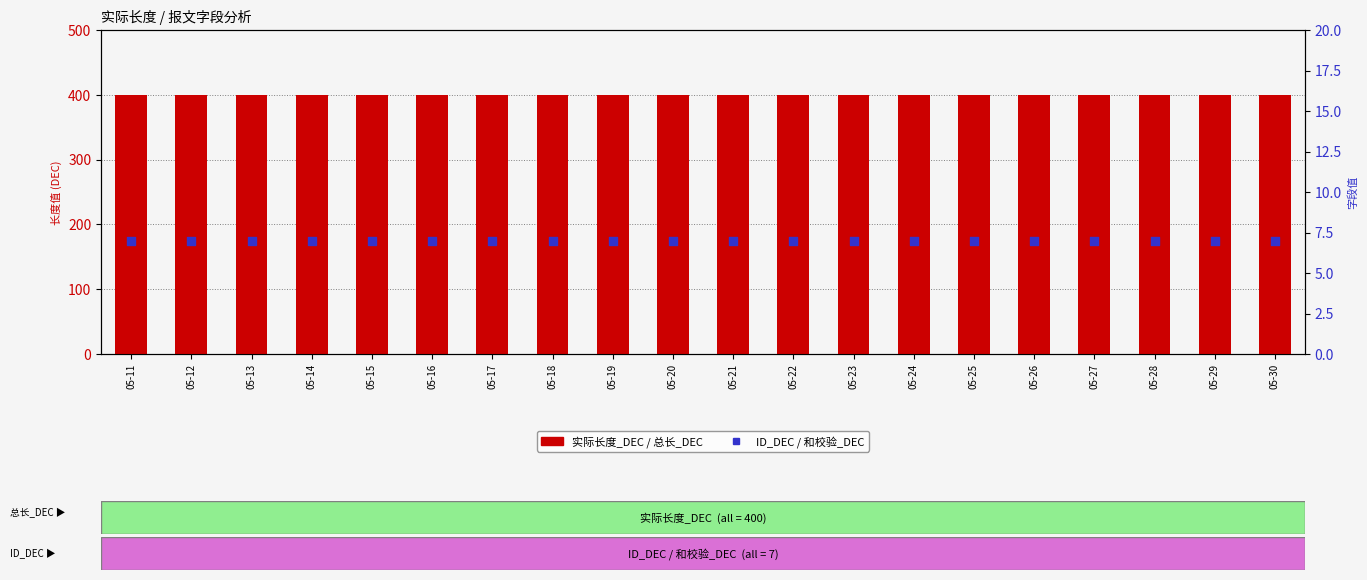

Which series reaches the maximum Y coordinate?

实际长度_DEC